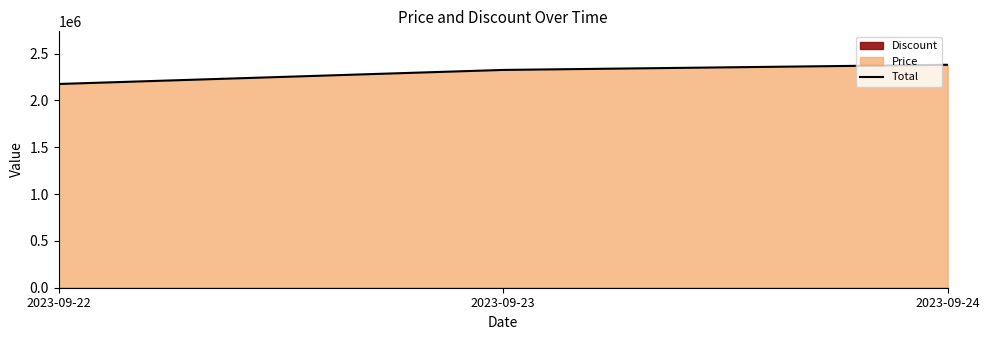

Does the chart display data point markers on the line(s)?

No